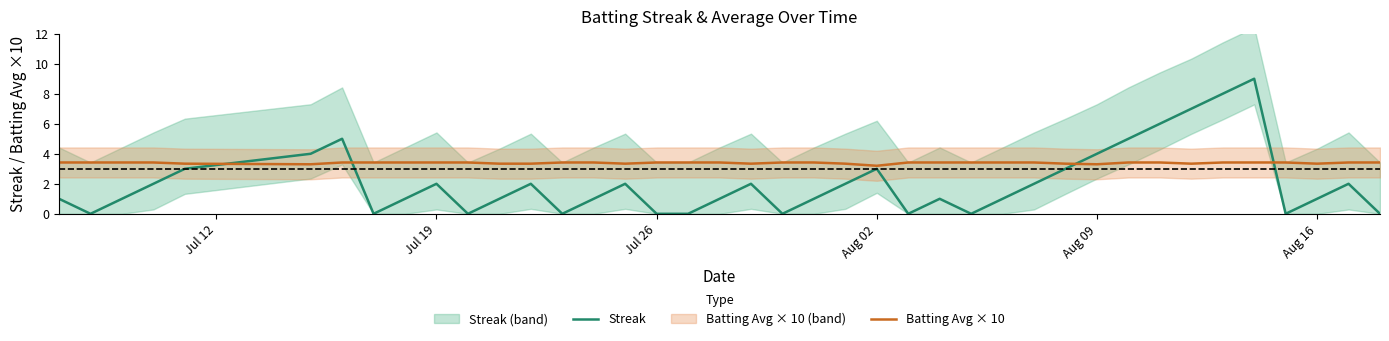

True or false: Batting Avg × 10 has more than 1 interior local peaks.

False